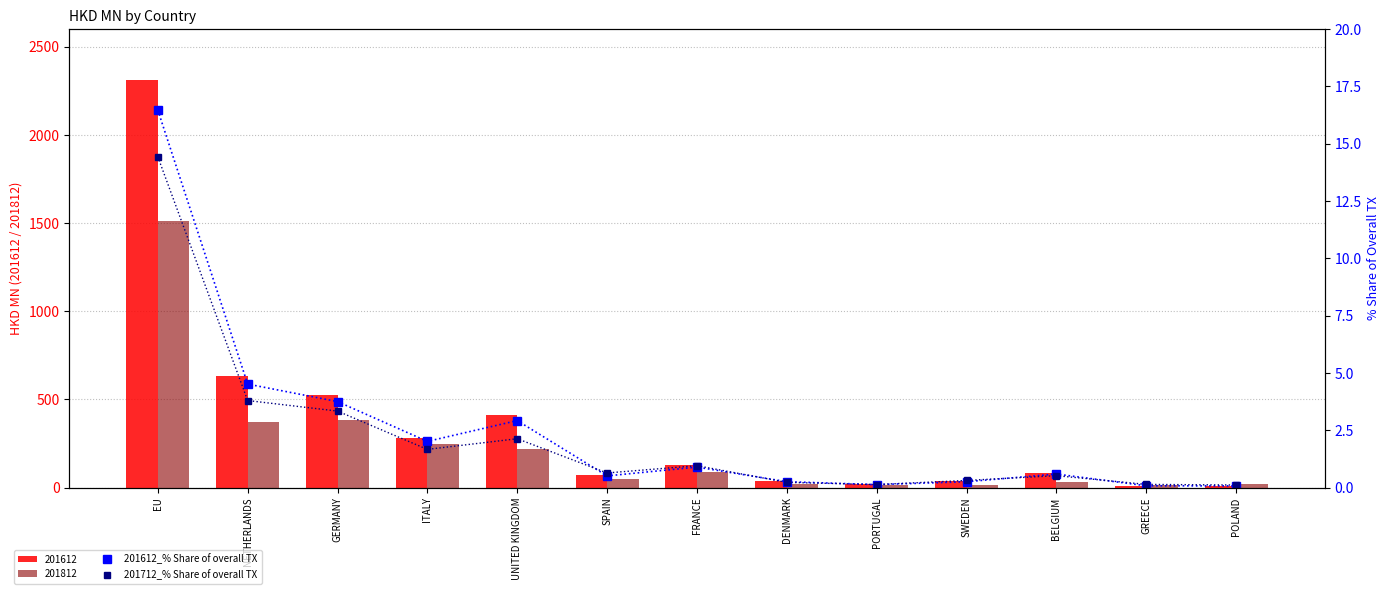

Between BELGIUM and NETHERLANDS, which is larger?

NETHERLANDS